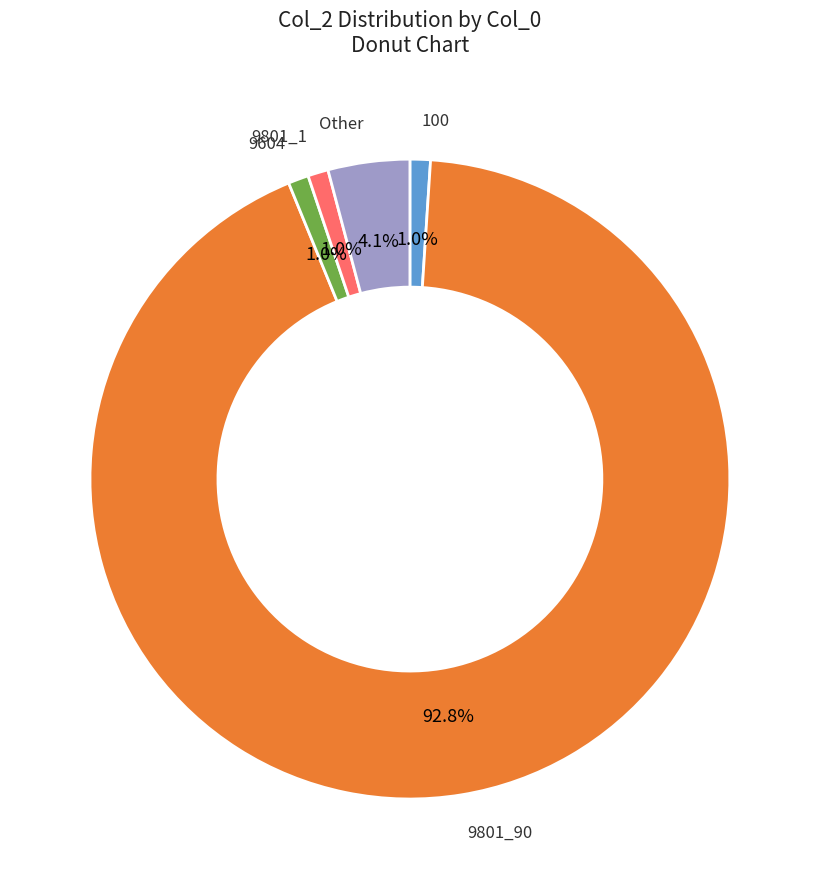

How many segments does this pie chart have?

5